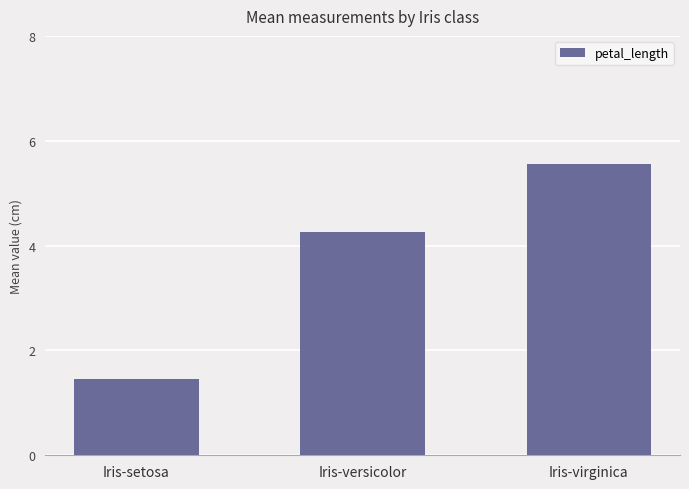

How many values are below 4?

1